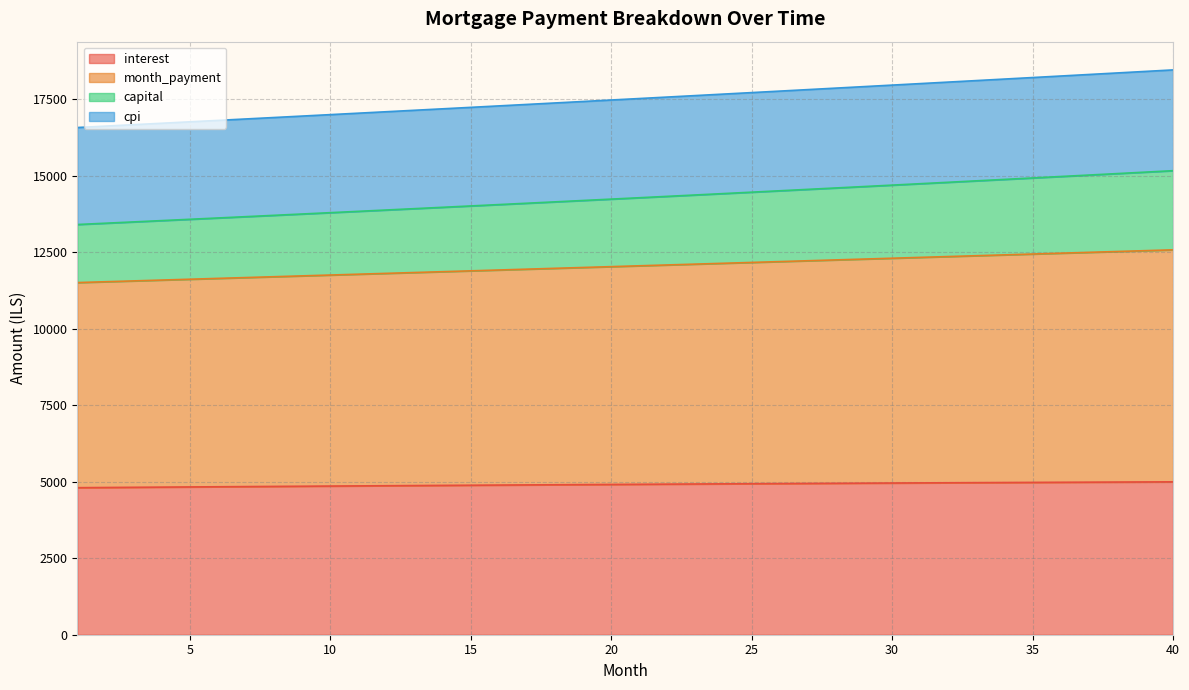

What are all the series names shown in the legend?

interest, month_payment, capital, cpi